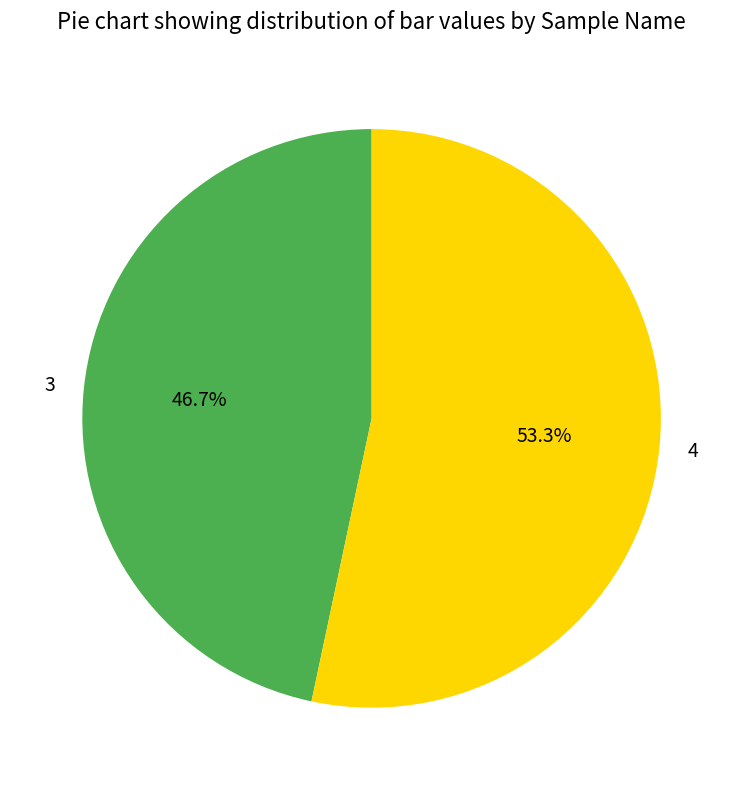

To the nearest percent, what is the combined percentage of 3 and 4?

100%